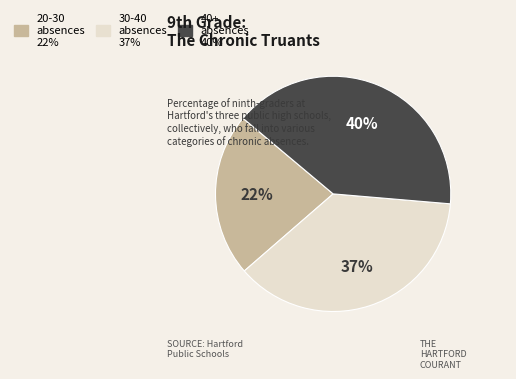

Is there a majority slice in this chart?

No